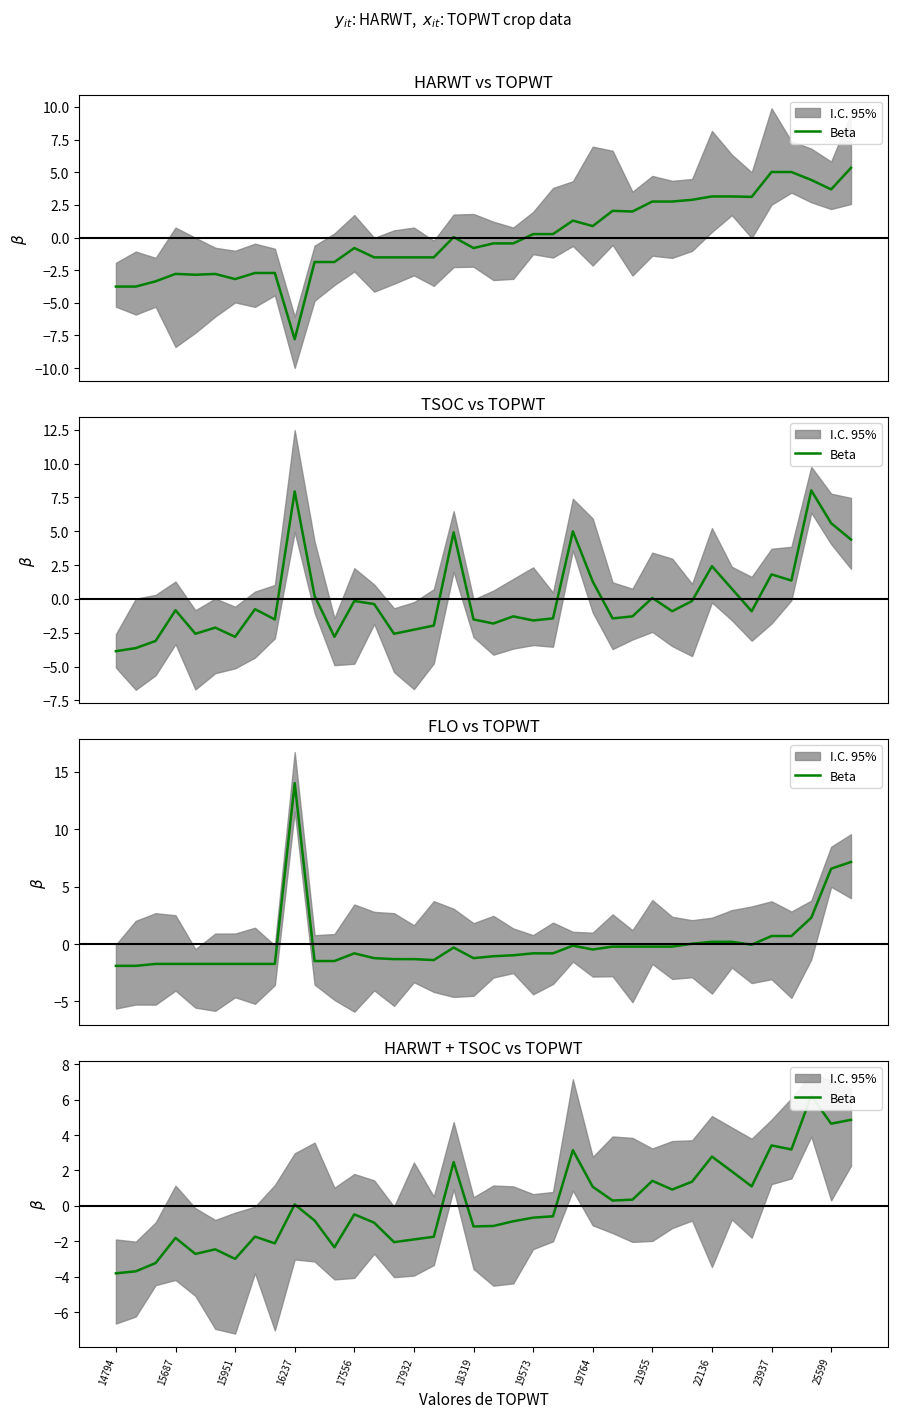

Is this an area chart (filled region under the line)?

No